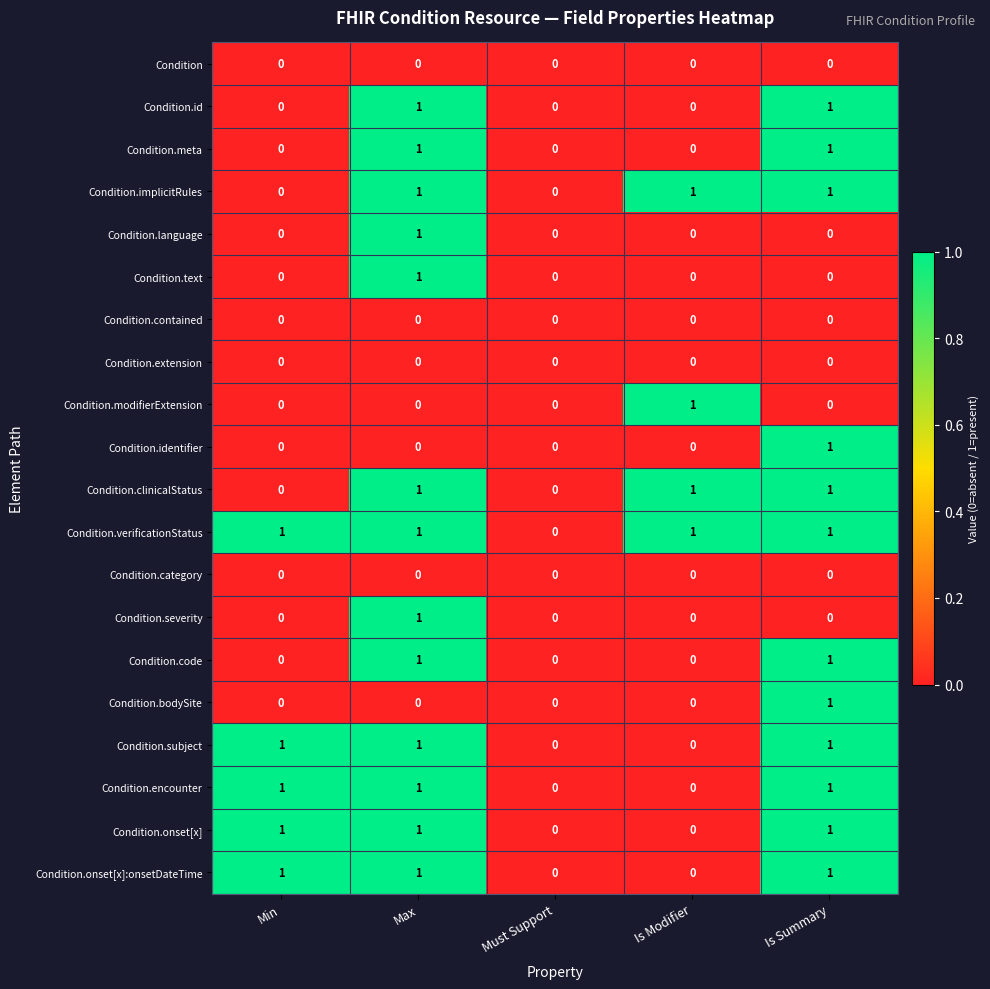

Which series has the largest total across all categories?

Condition.verificationStatus